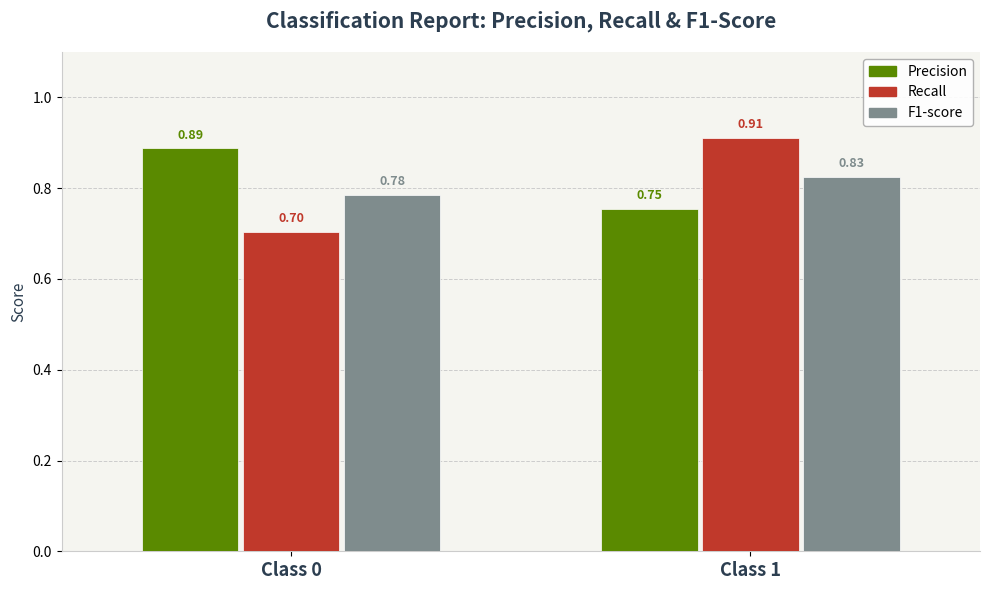

At which category is the sum across all series the highest?

Class 1